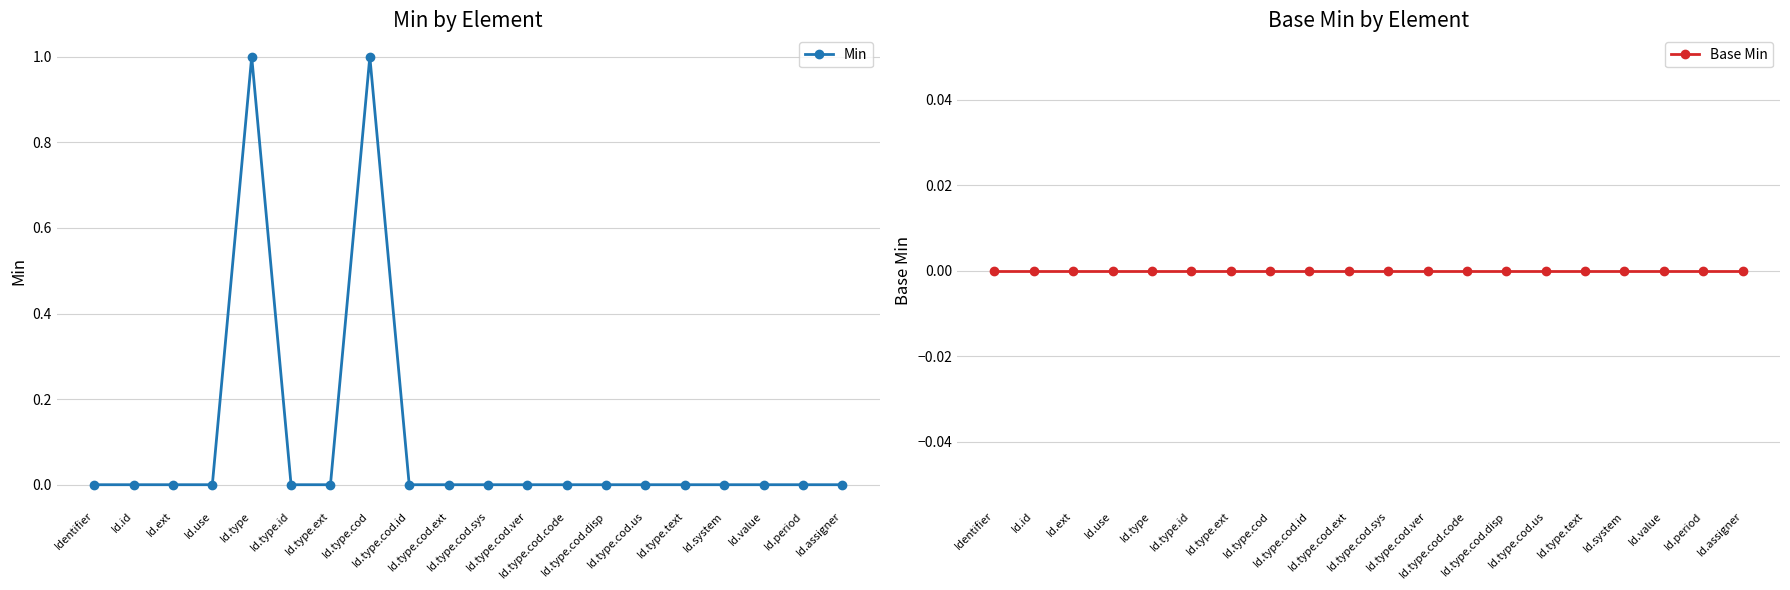

In Min, how many points are higher than both neighbors (excluding endpoints)?

2